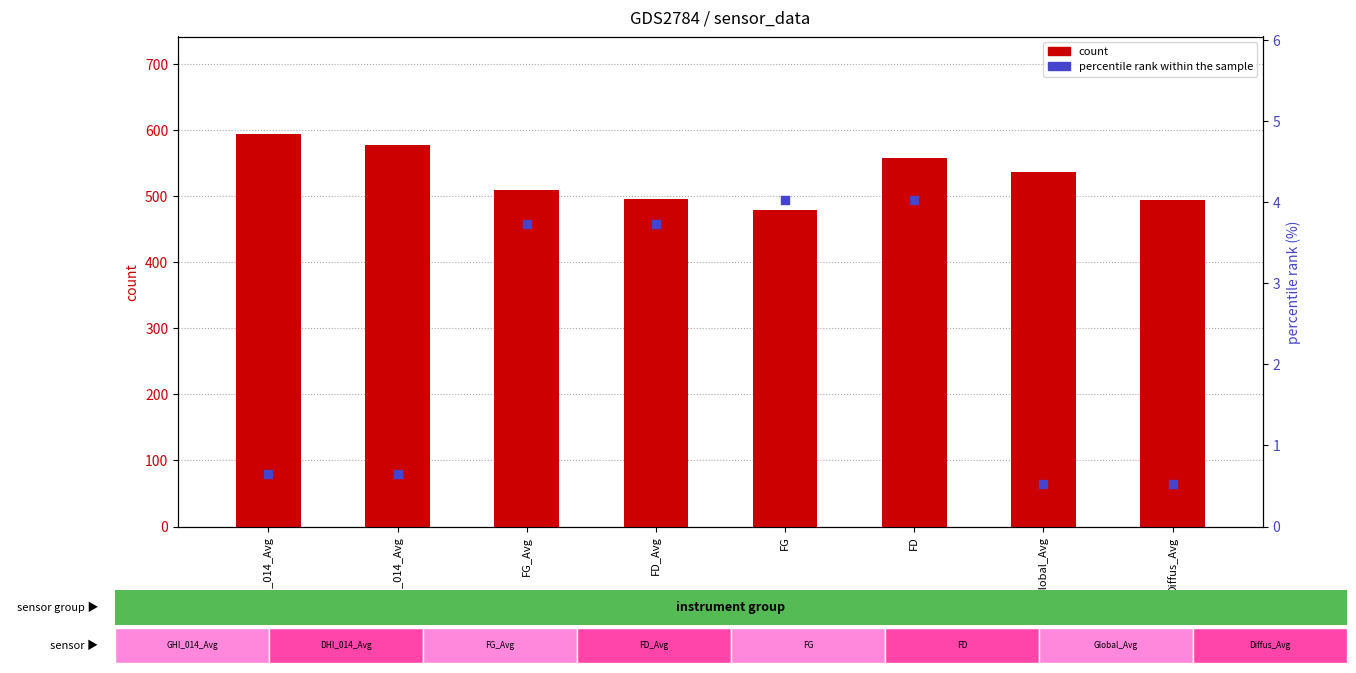

Which series reaches the maximum Y coordinate?

count